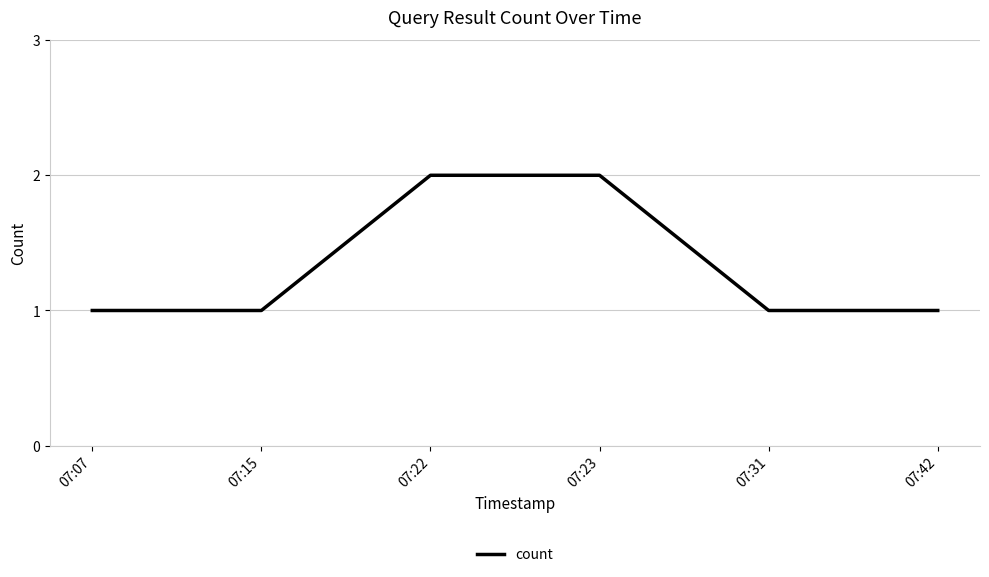

What is the sum of all values?

8